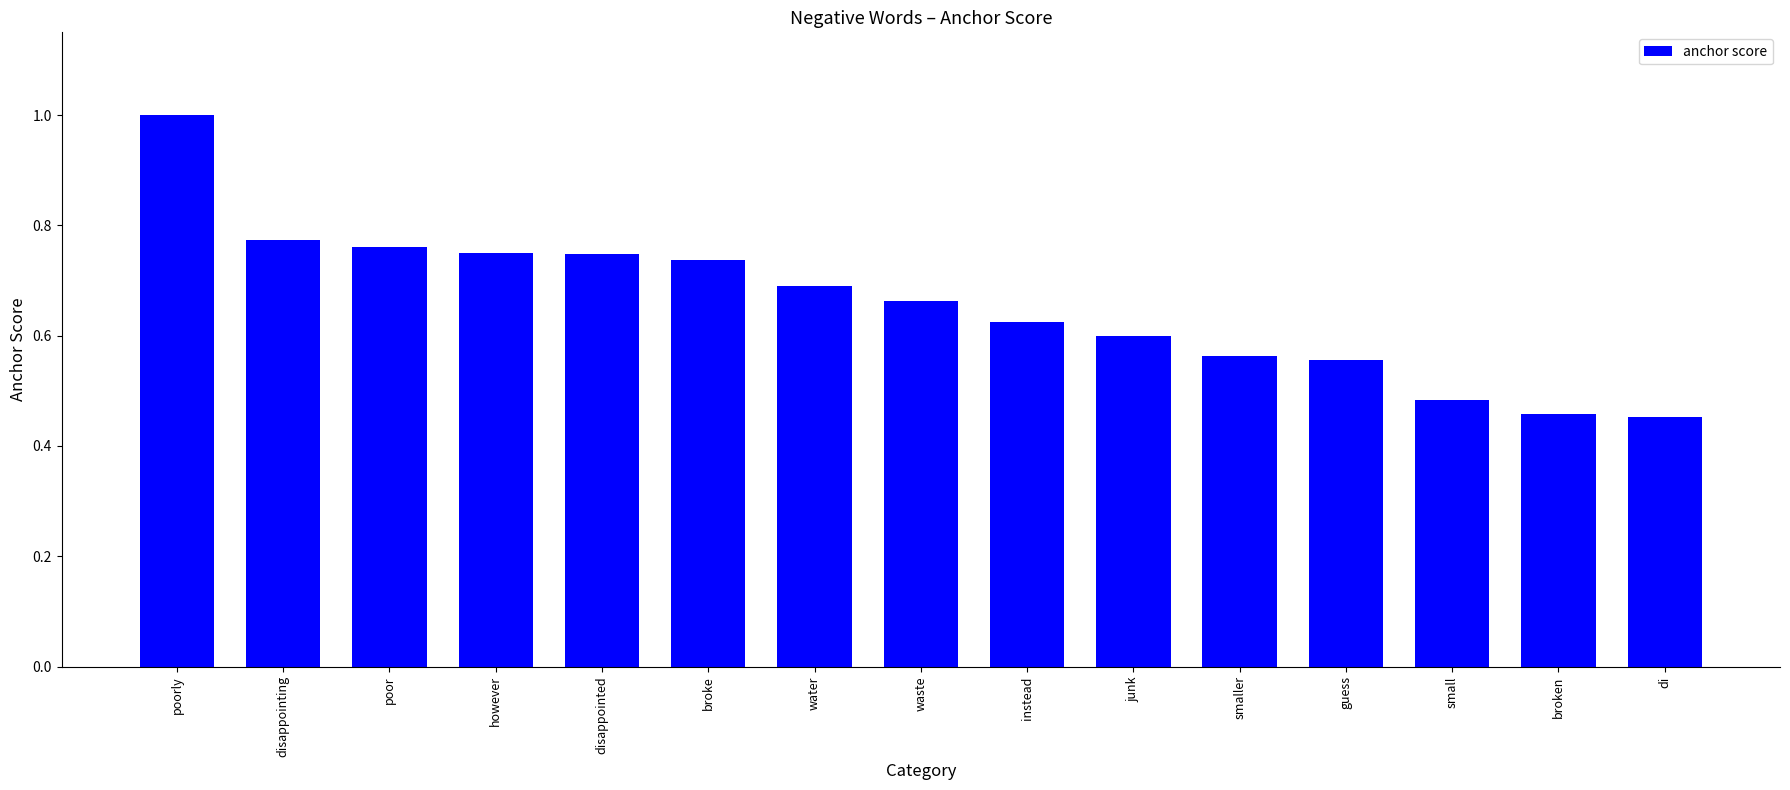

What is the label of the 2nd bar from the right?

broken